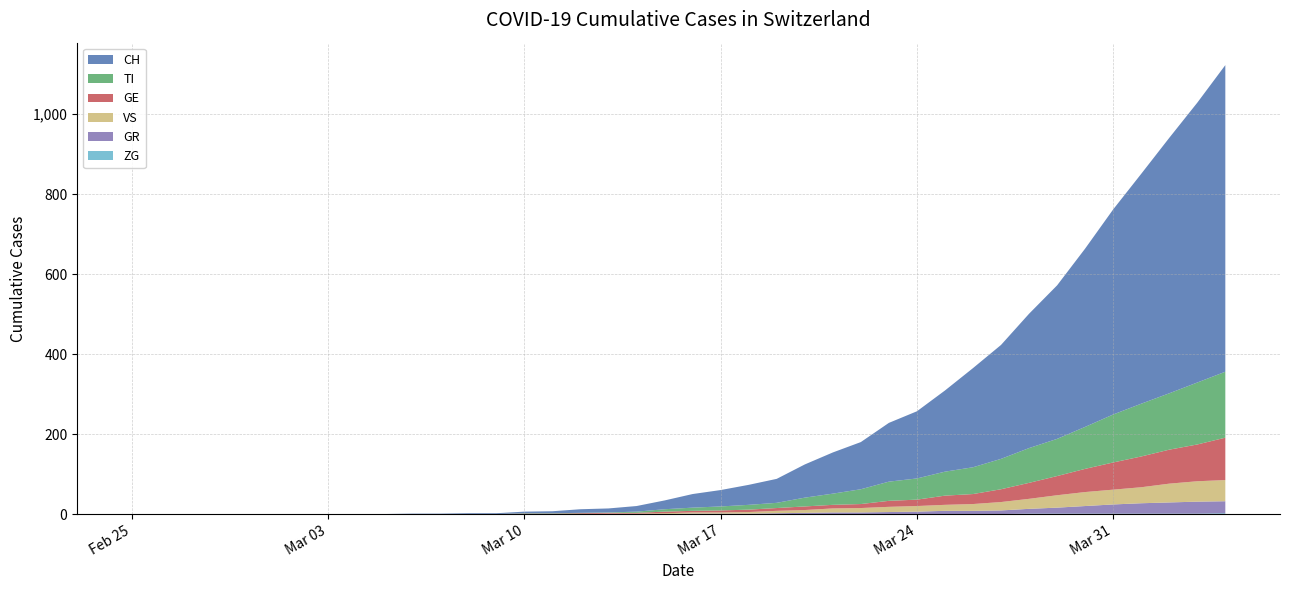

Reading left to right, what are all the values shown in this chart?

CH: 2020-02-25=0	2020-02-26=0	2020-02-27=0	2020-02-28=0	2020-02-29=0	2020-03-01=0	2020-03-02=0	2020-03-03=0	2020-03-04=0	2020-03-05=0	2020-03-06=1	2020-03-07=1	2020-03-08=2	2020-03-09=2	2020-03-10=4	2020-03-11=5	2020-03-12=9	2020-03-13=10	2020-03-14=14	2020-03-15=22	2020-03-16=34	2020-03-17=41	2020-03-18=50	2020-03-19=60	2020-03-20=83	2020-03-21=103	2020-03-22=118	2020-03-23=147	2020-03-24=168	2020-03-25=203	2020-03-26=248	2020-03-27=285	2020-03-28=336	2020-03-29=384	2020-03-30=446	2020-03-31=513	2020-04-01=575	2020-04-02=639	2020-04-03=700	2020-04-04=767
TI: 2020-02-25=0	2020-02-26=0	2020-02-27=0	2020-02-28=0	2020-02-29=0	2020-03-01=0	2020-03-02=0	2020-03-03=0	2020-03-04=0	2020-03-05=0	2020-03-06=0	2020-03-07=0	2020-03-08=0	2020-03-09=0	2020-03-10=1	2020-03-11=1	2020-03-12=1	2020-03-13=1	2020-03-14=3	2020-03-15=6	2020-03-16=8	2020-03-17=10	2020-03-18=12	2020-03-19=13	2020-03-20=22	2020-03-21=28	2020-03-22=37	2020-03-23=48	2020-03-24=53	2020-03-25=60	2020-03-26=67	2020-03-27=76	2020-03-28=87	2020-03-29=93	2020-03-30=105	2020-03-31=120	2020-04-01=132	2020-04-02=141	2020-04-03=155	2020-04-04=165
GE: 2020-02-25=0	2020-02-26=0	2020-02-27=0	2020-02-28=0	2020-02-29=0	2020-03-01=0	2020-03-02=0	2020-03-03=0	2020-03-04=0	2020-03-05=0	2020-03-06=0	2020-03-07=0	2020-03-08=0	2020-03-09=0	2020-03-10=1	2020-03-11=1	2020-03-12=2	2020-03-13=2	2020-03-14=2	2020-03-15=4	2020-03-16=4	2020-03-17=5	2020-03-18=6	2020-03-19=7	2020-03-20=9	2020-03-21=9	2020-03-22=10	2020-03-23=15	2020-03-24=16	2020-03-25=23	2020-03-26=25	2020-03-27=32	2020-03-28=40	2020-03-29=48	2020-03-30=58	2020-03-31=68	2020-04-01=77	2020-04-02=85	2020-04-03=92	2020-04-04=106
GR: 2020-02-25=0	2020-02-26=0	2020-02-27=0	2020-02-28=0	2020-02-29=0	2020-03-01=0	2020-03-02=0	2020-03-03=0	2020-03-04=0	2020-03-05=0	2020-03-06=0	2020-03-07=0	2020-03-08=0	2020-03-09=0	2020-03-10=0	2020-03-11=0	2020-03-12=0	2020-03-13=0	2020-03-14=0	2020-03-15=0	2020-03-16=1	2020-03-17=1	2020-03-18=1	2020-03-19=2	2020-03-20=3	2020-03-21=4	2020-03-22=4	2020-03-23=5	2020-03-24=6	2020-03-25=8	2020-03-26=8	2020-03-27=9	2020-03-28=12	2020-03-29=15	2020-03-30=19	2020-03-31=23	2020-04-01=26	2020-04-02=28	2020-04-03=30	2020-04-04=30
VS: 2020-02-25=0	2020-02-26=0	2020-02-27=0	2020-02-28=0	2020-02-29=0	2020-03-01=0	2020-03-02=0	2020-03-03=0	2020-03-04=0	2020-03-05=0	2020-03-06=0	2020-03-07=0	2020-03-08=0	2020-03-09=0	2020-03-10=0	2020-03-11=0	2020-03-12=0	2020-03-13=1	2020-03-14=1	2020-03-15=2	2020-03-16=3	2020-03-17=3	2020-03-18=4	2020-03-19=6	2020-03-20=7	2020-03-21=10	2020-03-22=11	2020-03-23=13	2020-03-24=14	2020-03-25=15	2020-03-26=17	2020-03-27=21	2020-03-28=25	2020-03-29=31	2020-03-30=35	2020-03-31=37	2020-04-01=40	2020-04-02=47	2020-04-03=51	2020-04-04=53
ZG: 2020-02-25=0	2020-02-26=0	2020-02-27=0	2020-02-28=0	2020-02-29=0	2020-03-01=0	2020-03-02=0	2020-03-03=0	2020-03-04=0	2020-03-05=0	2020-03-06=0	2020-03-07=0	2020-03-08=0	2020-03-09=0	2020-03-10=0	2020-03-11=0	2020-03-12=0	2020-03-13=0	2020-03-14=0	2020-03-15=0	2020-03-16=0	2020-03-17=0	2020-03-18=0	2020-03-19=0	2020-03-20=0	2020-03-21=0	2020-03-22=0	2020-03-23=0	2020-03-24=0	2020-03-25=0	2020-03-26=0	2020-03-27=0	2020-03-28=1	2020-03-29=1	2020-03-30=1	2020-03-31=1	2020-04-01=1	2020-04-02=1	2020-04-03=1	2020-04-04=2